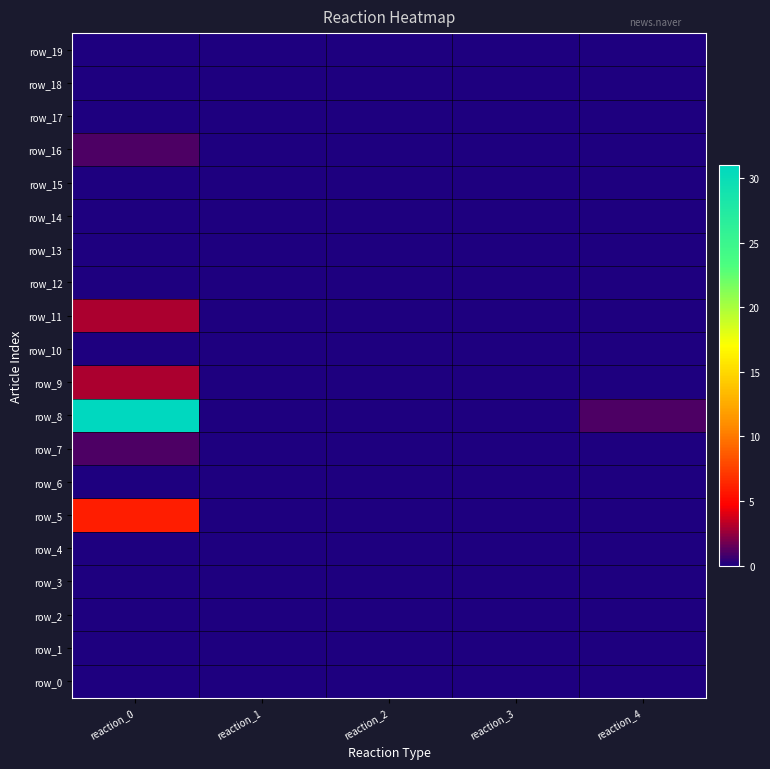

Which series has the largest total across all categories?

row_8